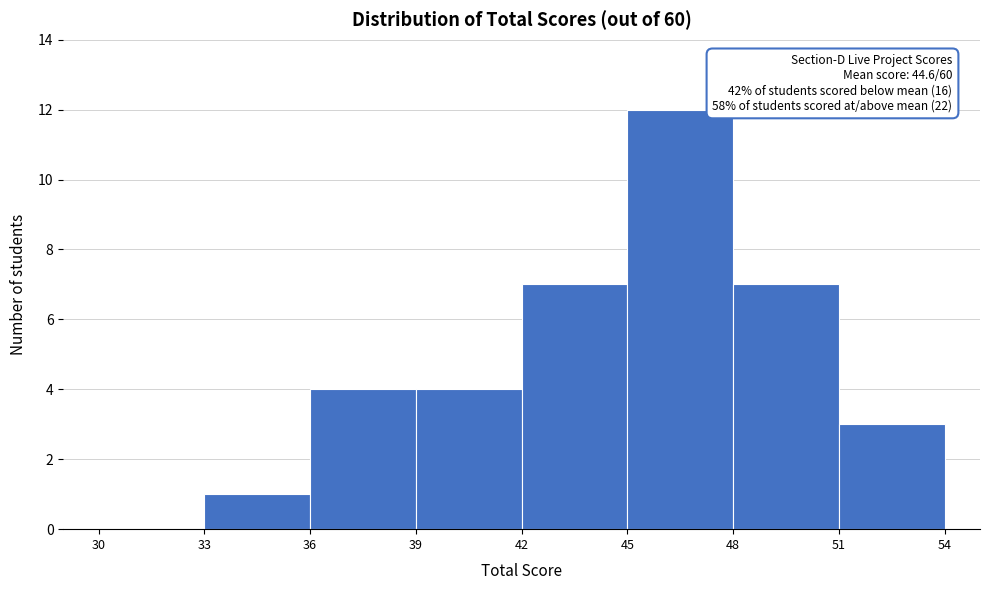

Over which range of the x-axis is the bar tallest?

45 to 48